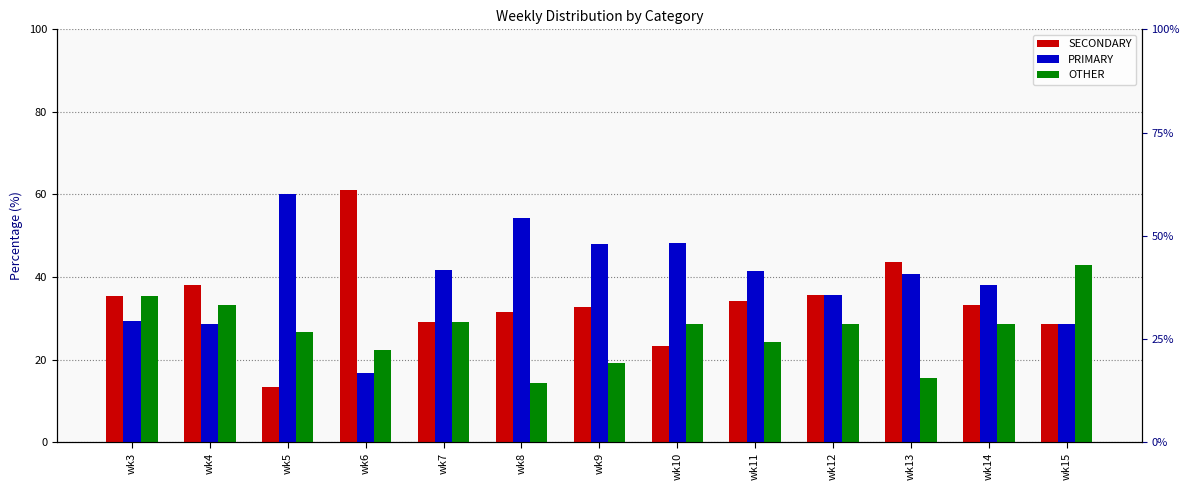

Reading right to left, list all the values displayed in this chart.

SECONDARY: wk15=28.6	wk14=33.3	wk13=43.8	wk12=35.7	wk11=34.1	wk10=23.2	wk9=32.7	wk8=31.4	wk7=29.2	wk6=61.1	wk5=13.3	wk4=38.1	wk3=35.3
PRIMARY: wk15=28.6	wk14=38.1	wk13=40.6	wk12=35.7	wk11=41.5	wk10=48.2	wk9=48.1	wk8=54.3	wk7=41.7	wk6=16.7	wk5=60.0	wk4=28.6	wk3=29.4
OTHER: wk15=42.9	wk14=28.6	wk13=15.6	wk12=28.6	wk11=24.4	wk10=28.6	wk9=19.2	wk8=14.3	wk7=29.2	wk6=22.2	wk5=26.7	wk4=33.3	wk3=35.3